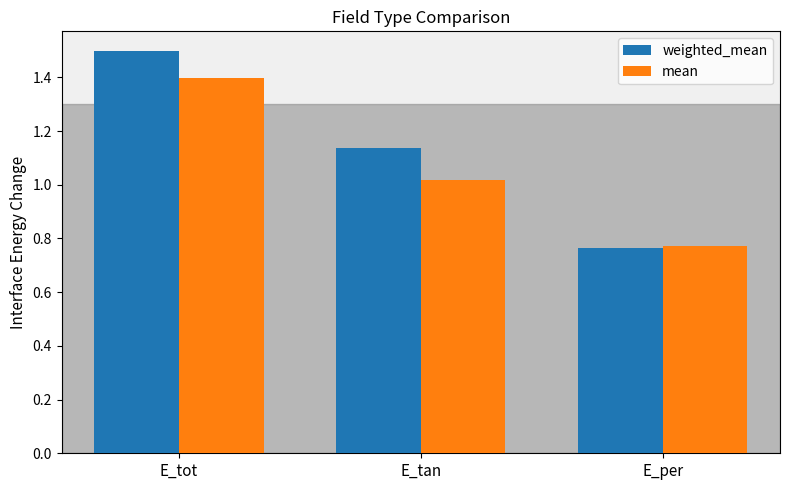

Where is mean nearest to the value 1?

E_tan